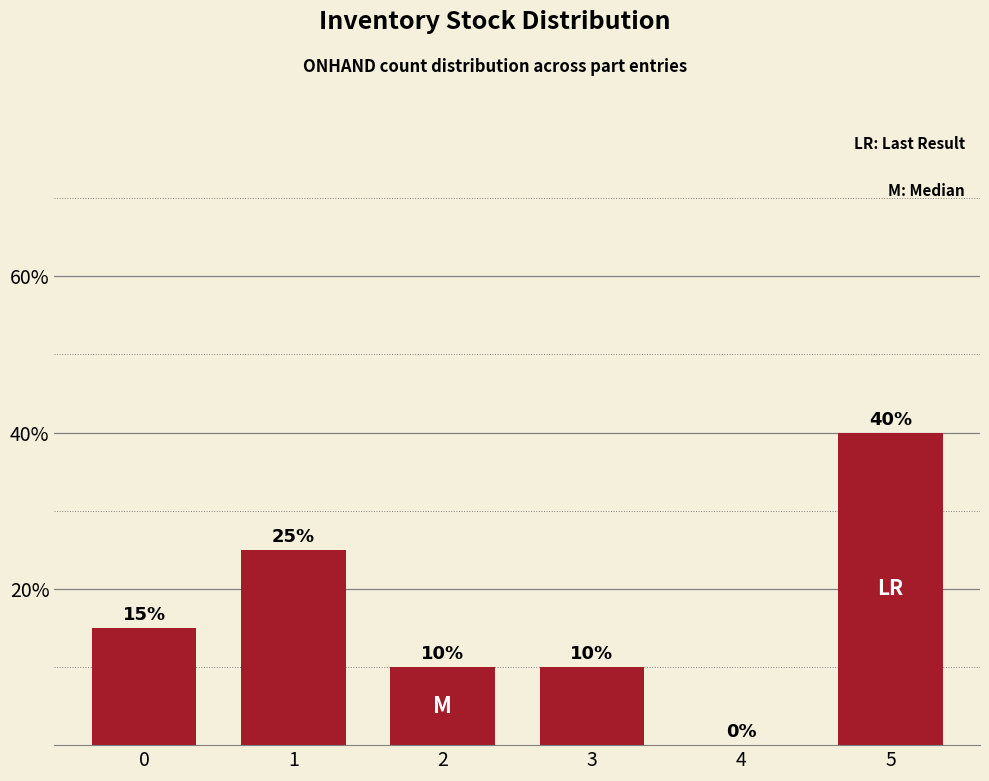

What is the sum of the values at 0 and 4?

15